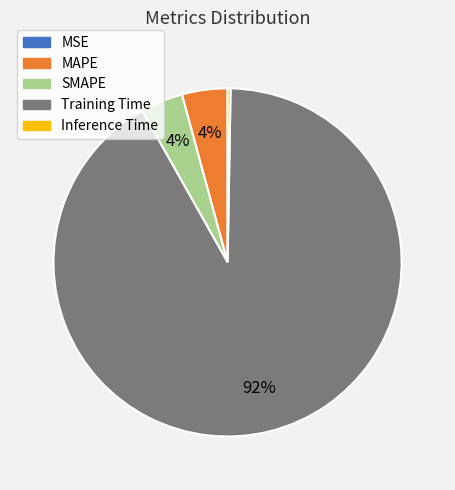

Which category has the biggest portion of the pie?

Training Time